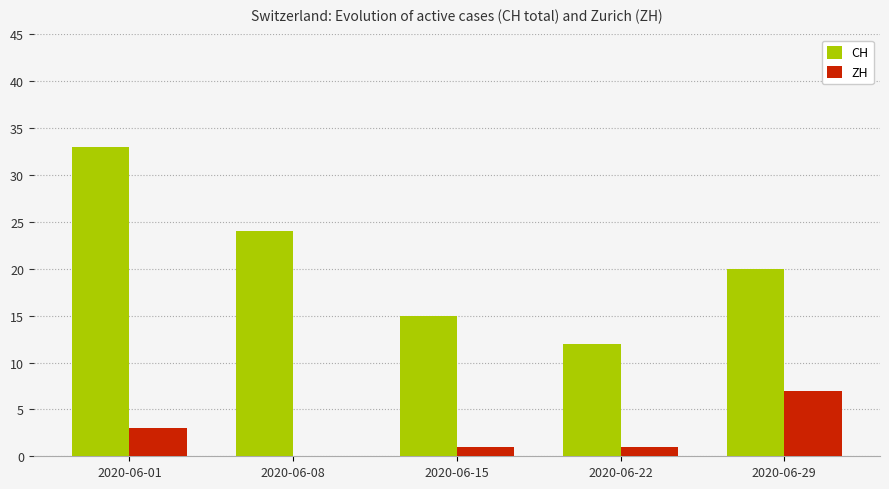

What is the approximate value of CH at 2020-06-29, to the nearest 10?

20